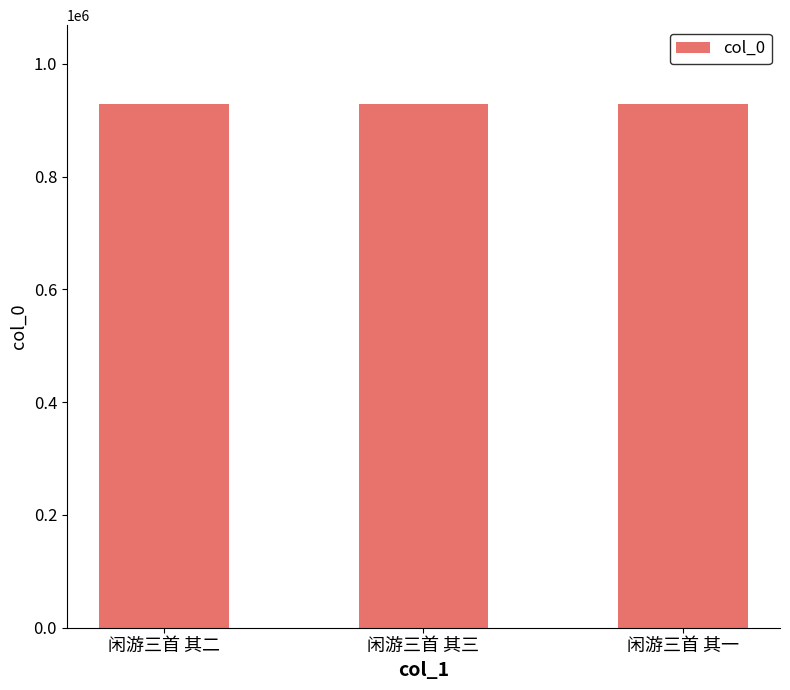

Approximately how many times larger is the value at 闲游三首 其二 compared to 闲游三首 其一?

1.0